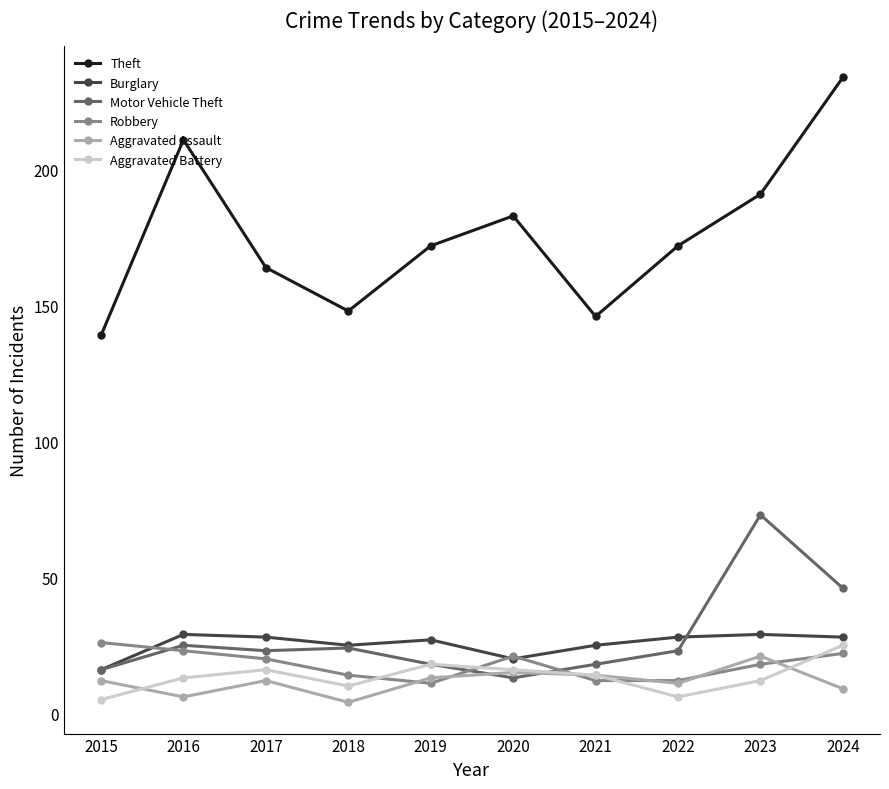

At how many categories does at least one series exceed 206?

2